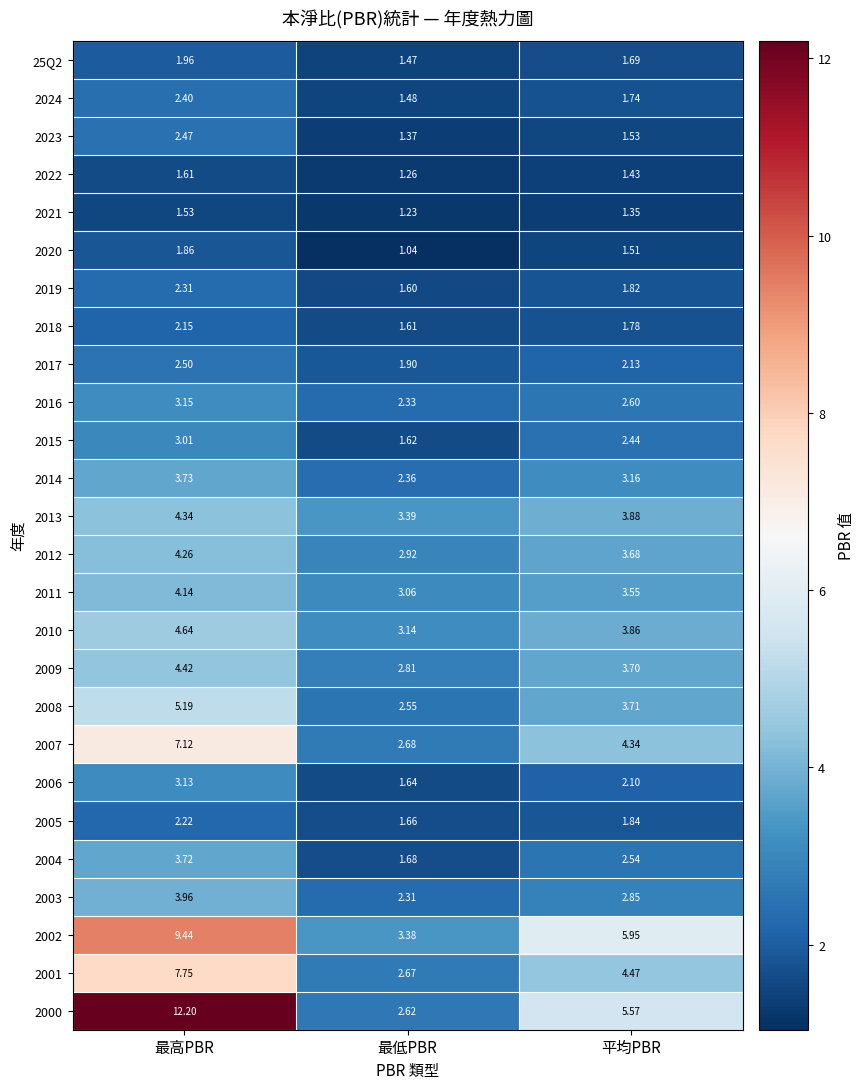

How many categories are shown in the chart?

3